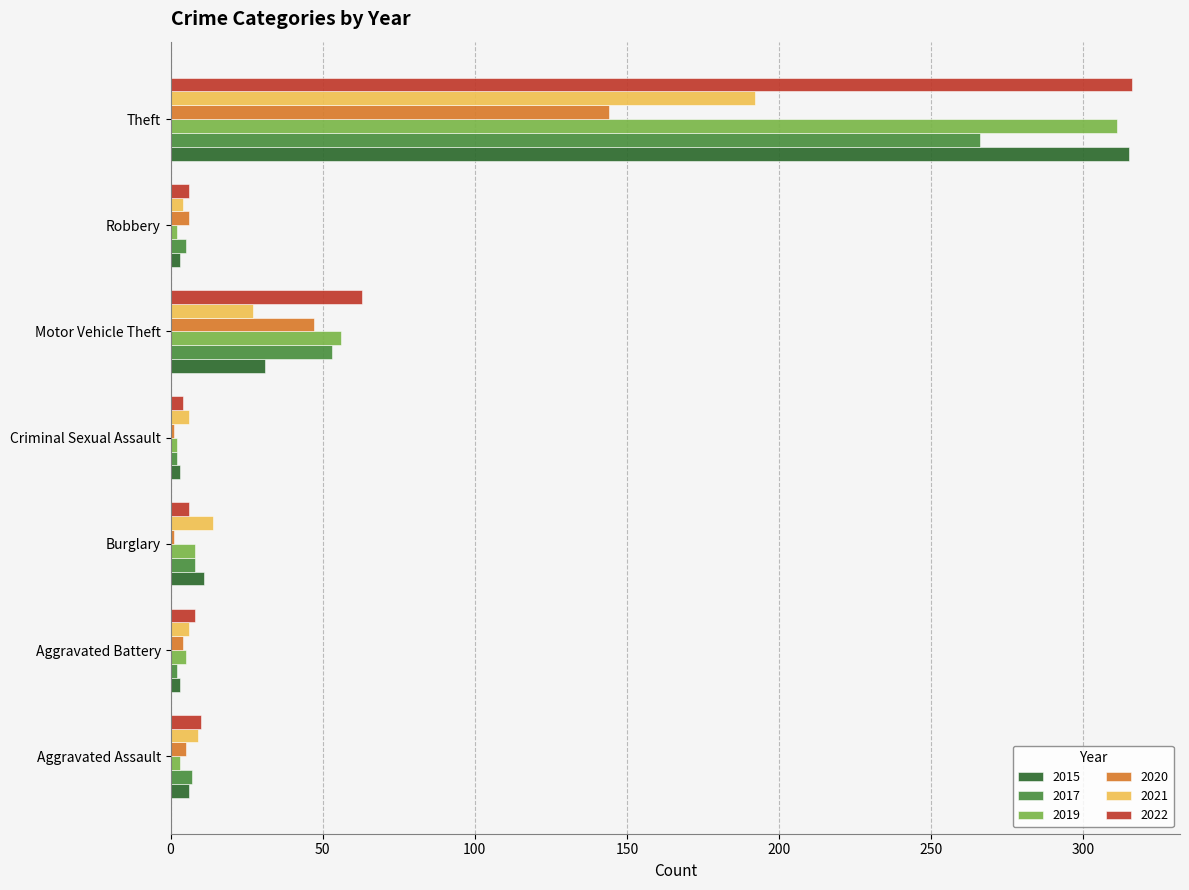

Which series has the largest total across all categories?

2022